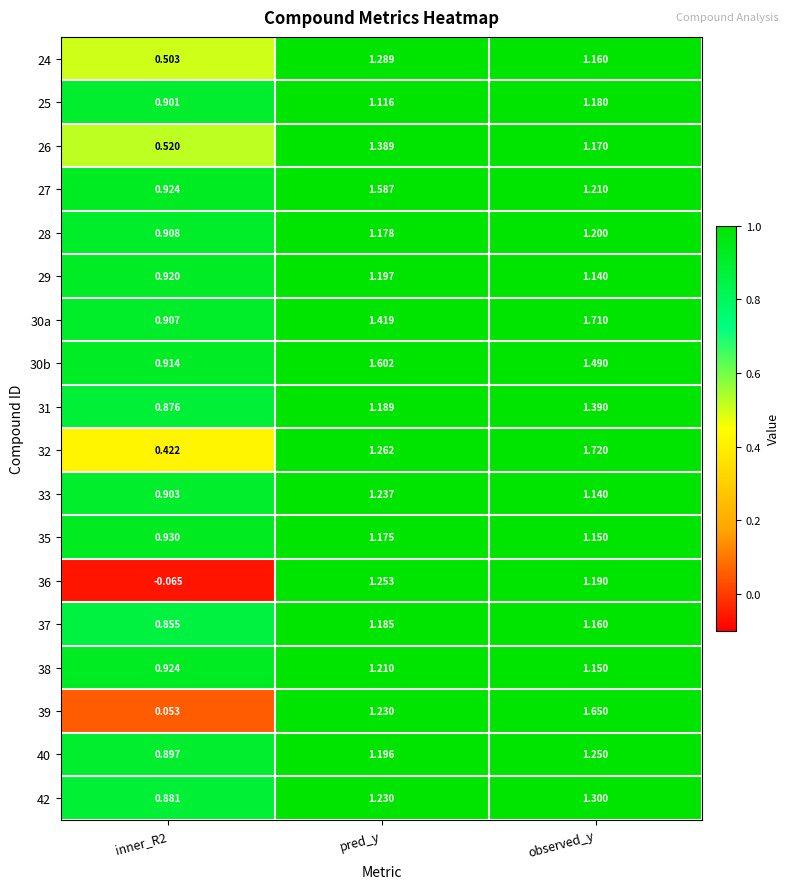

How many distinct data groups are displayed?

18